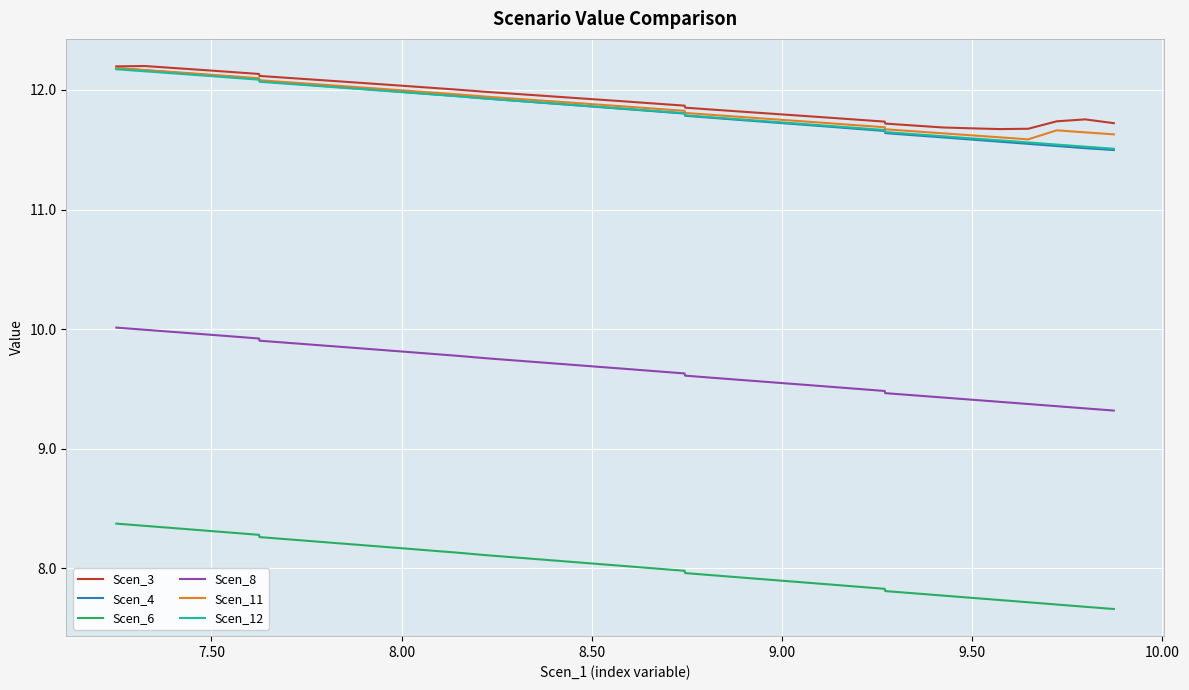

What is the average value of the Scen_12 series?

11.8